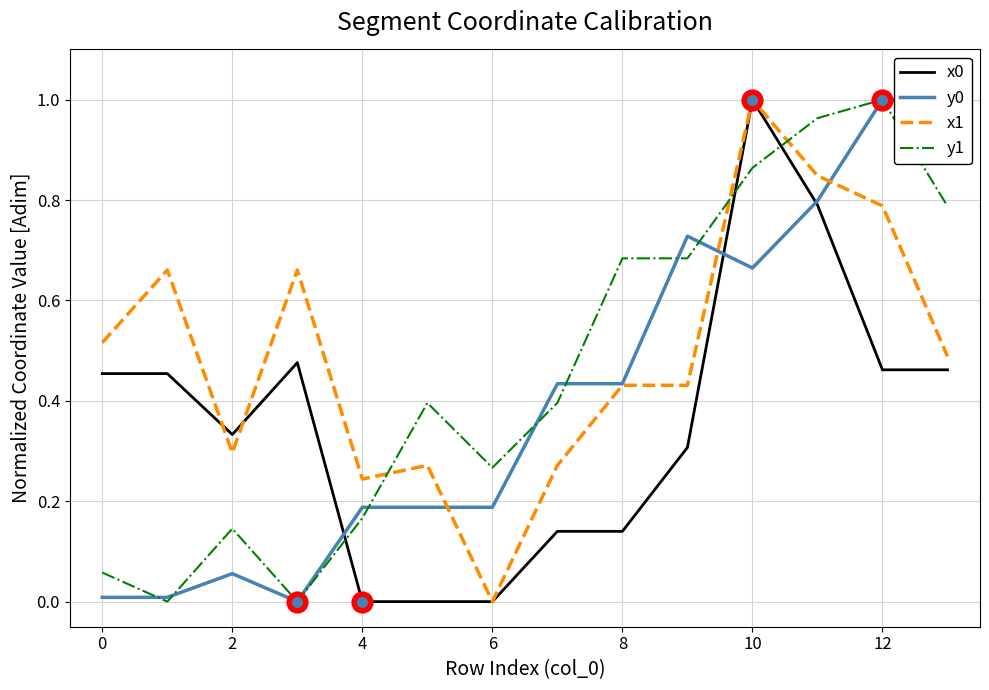

How many values in the x1 series exceed 0?

13